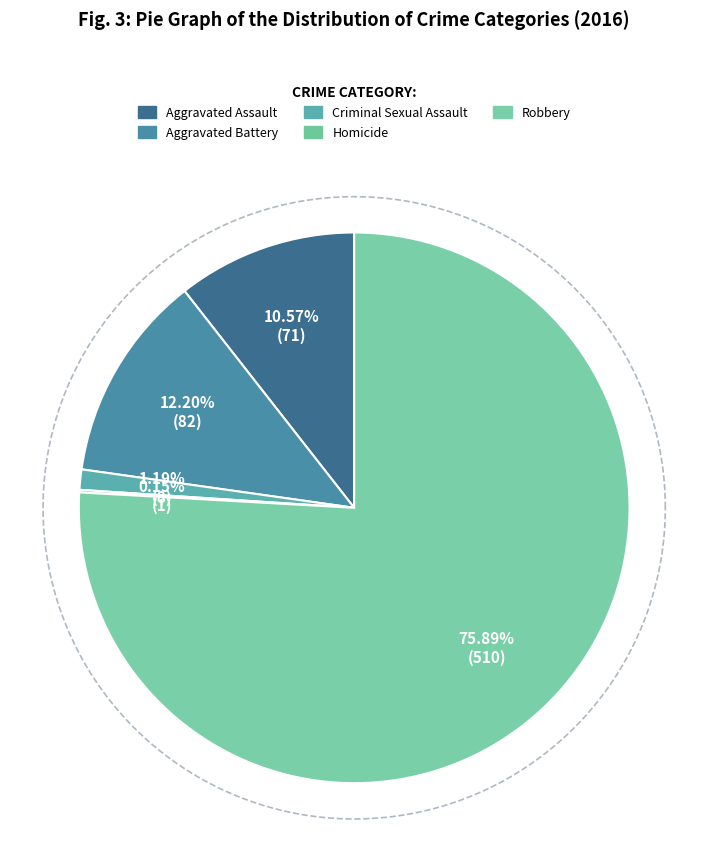

Is it true that Aggravated Battery is 5% of the pie?

False